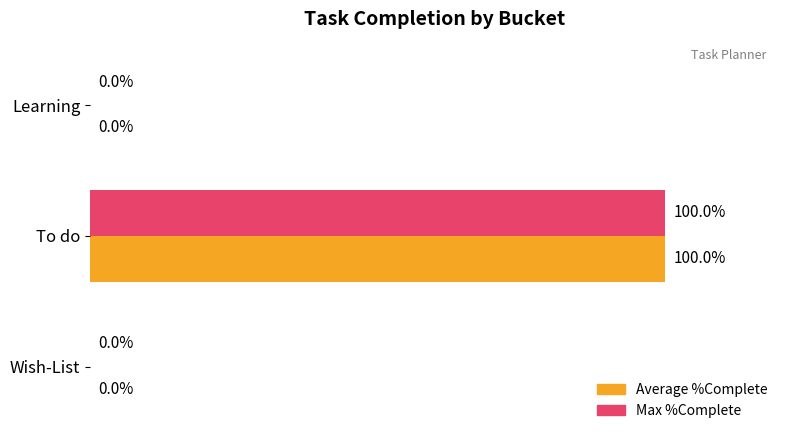

At which category is the sum across all series the highest?

To do